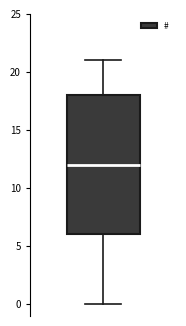

Where does the lower whisker of the box end on the y-axis? The values are not printed on the chart, so give them approximately, as read against the axis.

0